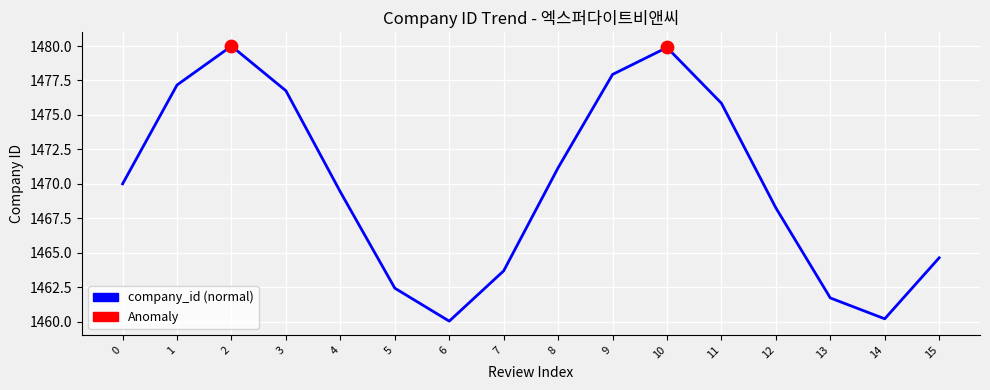

What is the change in value from 5 to 11?

+13.4